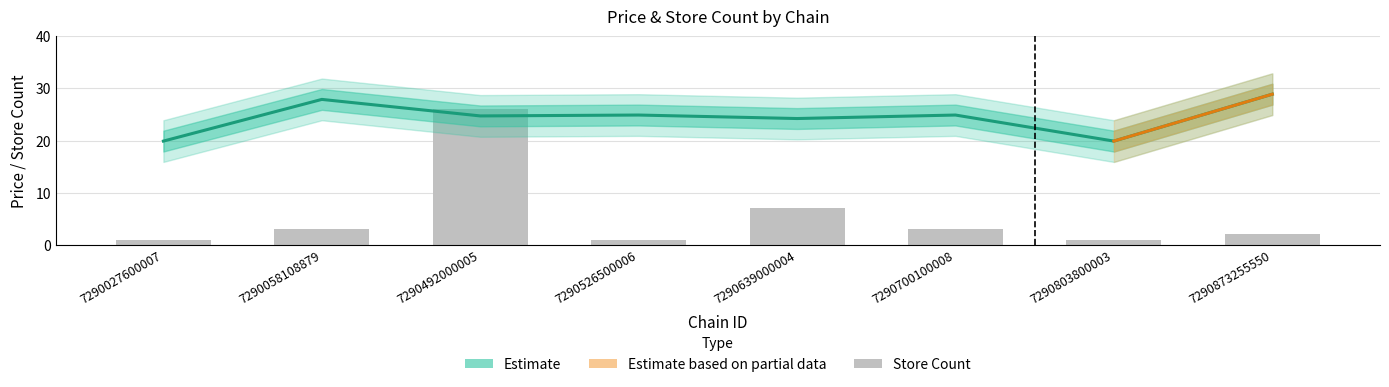

Between 7290873255550 and 7290027600007, which is larger?

7290873255550